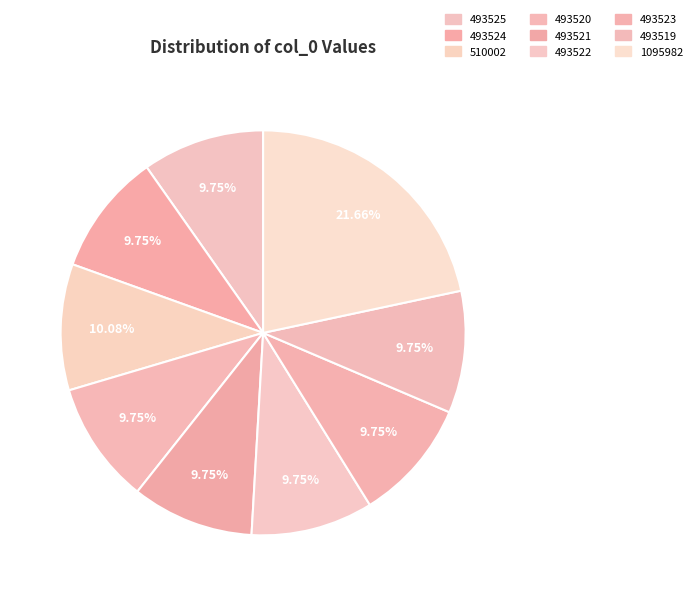

Count the number of slices in the pie.

9